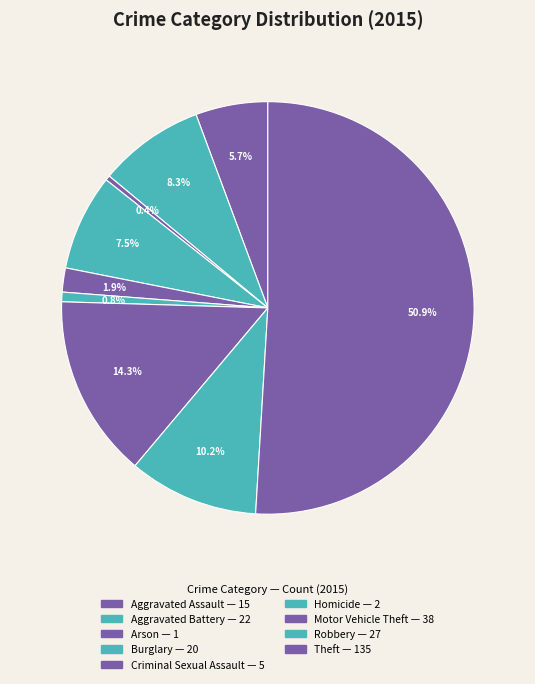

How many segments does this pie chart have?

9